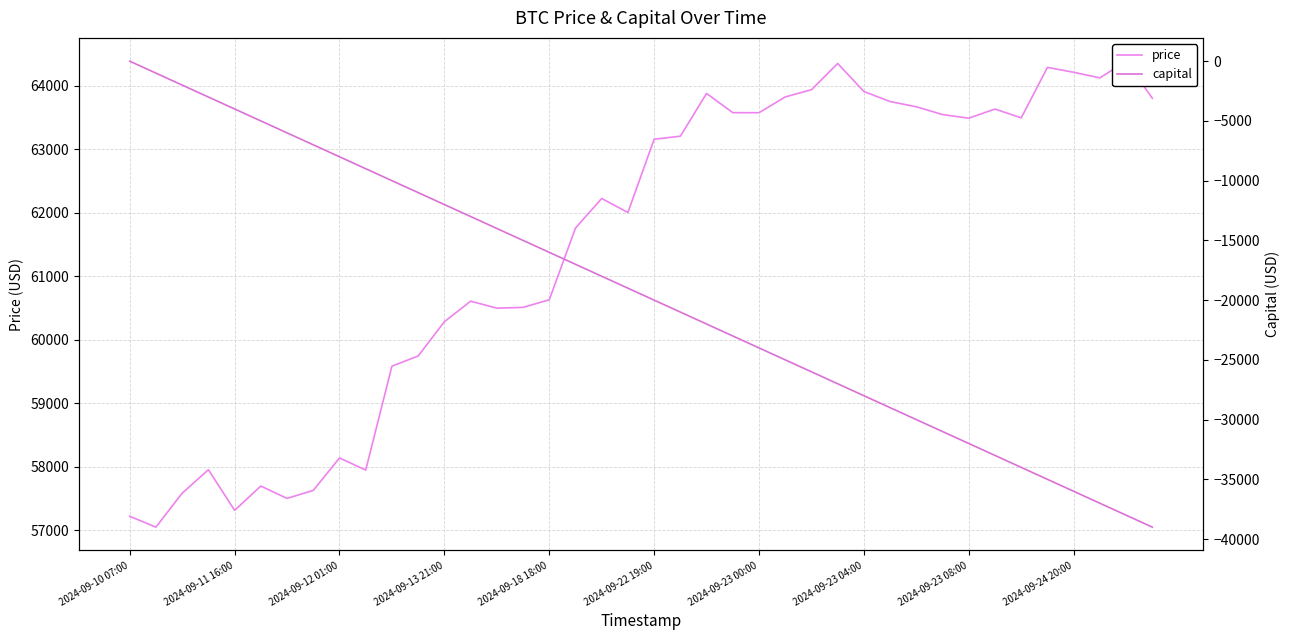

What is the sum of the price values at 10 and 32?

123076.0